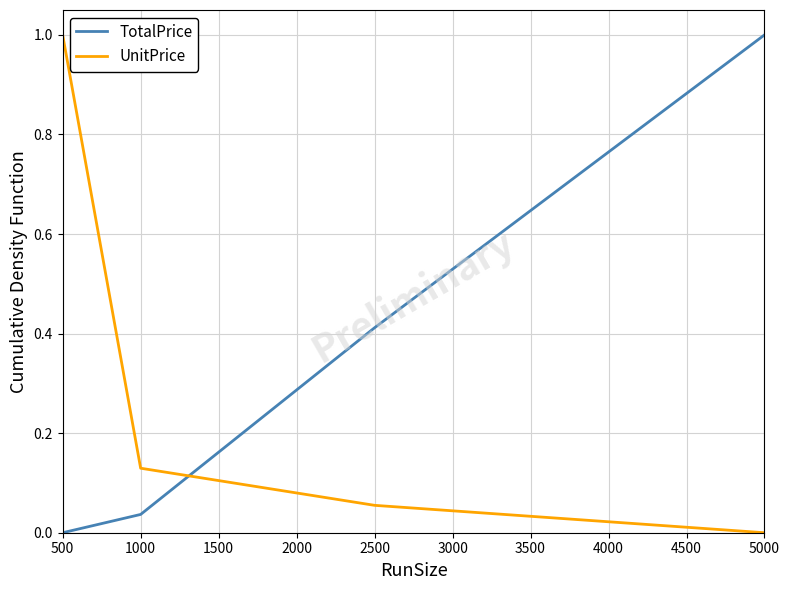

Between 2500 and 5000, which series saw the biggest shift?

TotalPrice